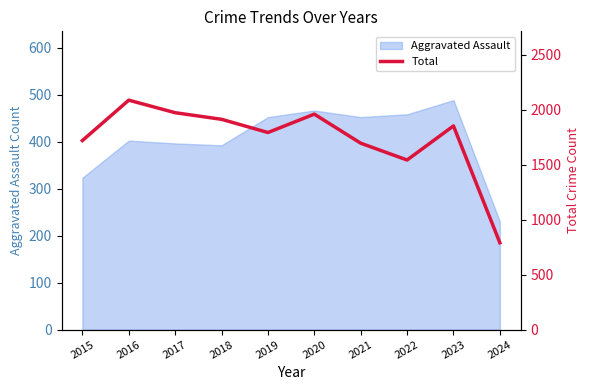

True or false: the data has more than 0 interior local peaks.

True